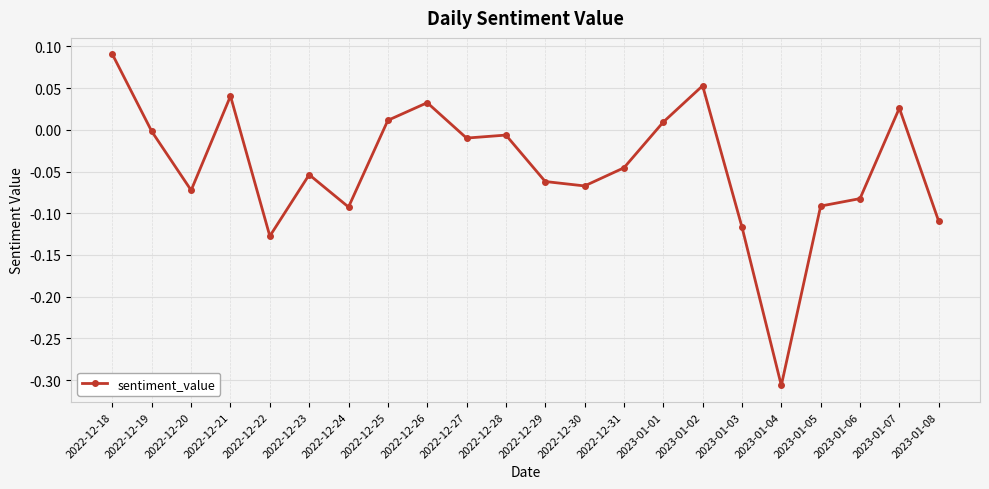

Between 2022-12-31 and 2022-12-24, which is larger?

2022-12-31